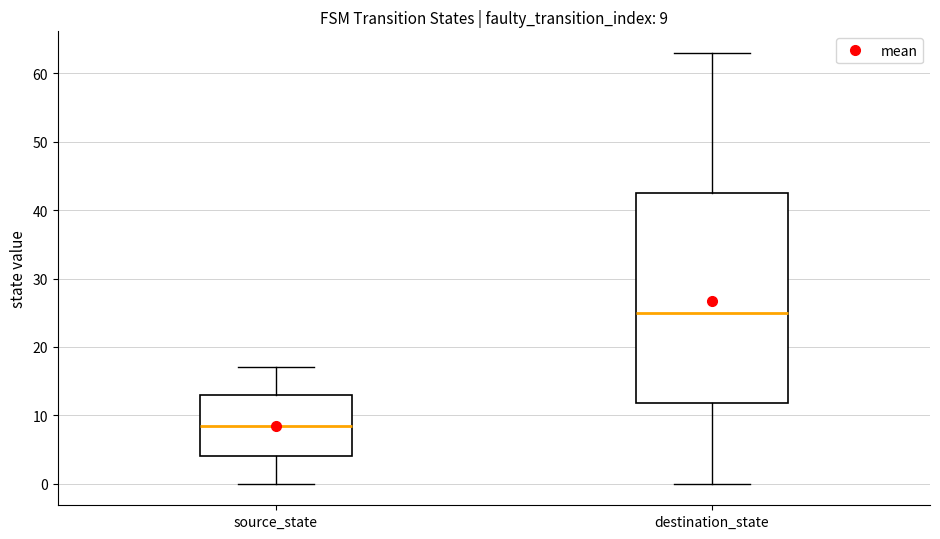

Which box is the tallest, from its lower edge to its upper edge?

destination_state